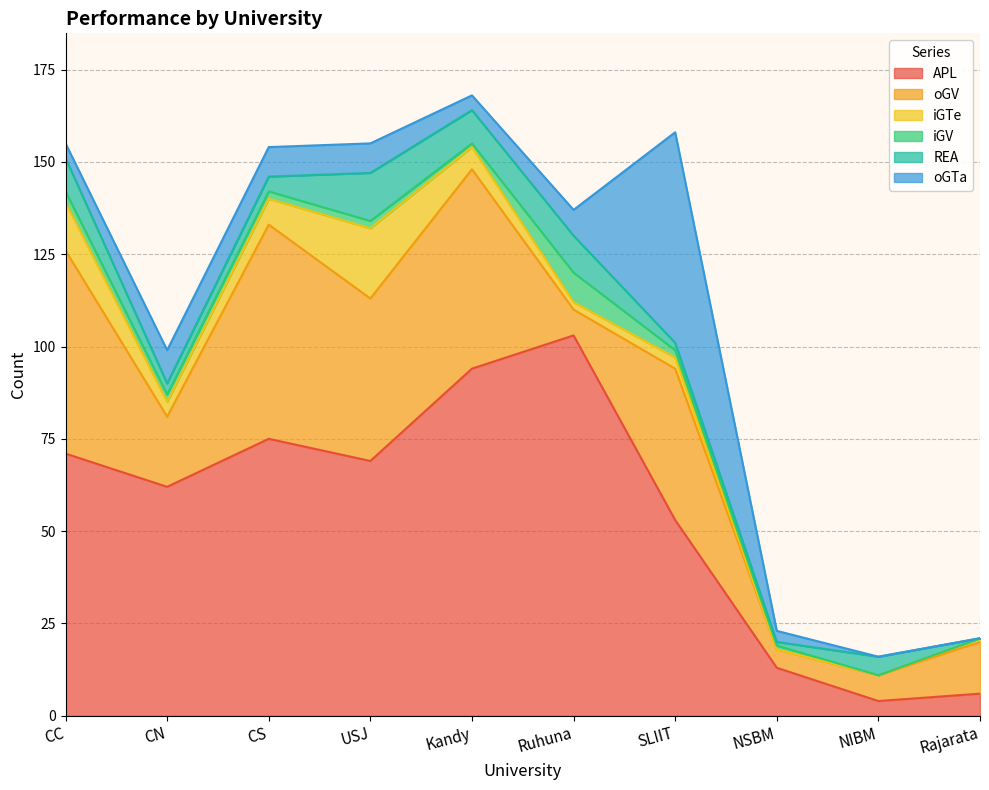

True or false: oGTa and iGV cross at least once.

True